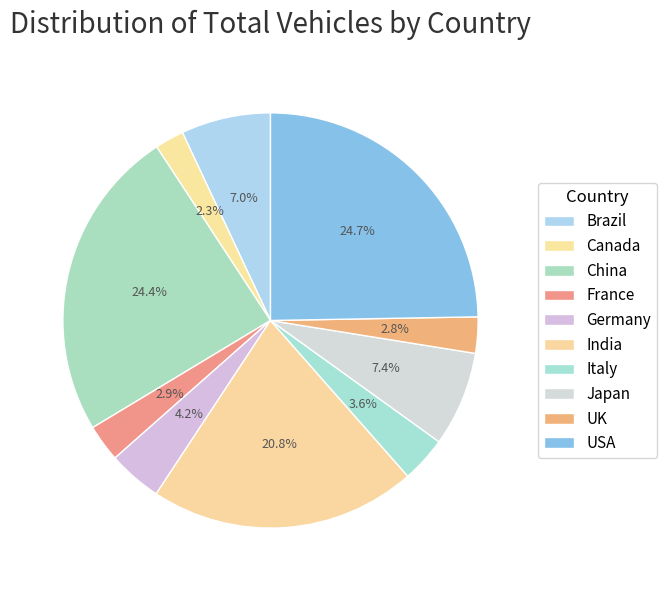

Which slice is the smallest?

Canada